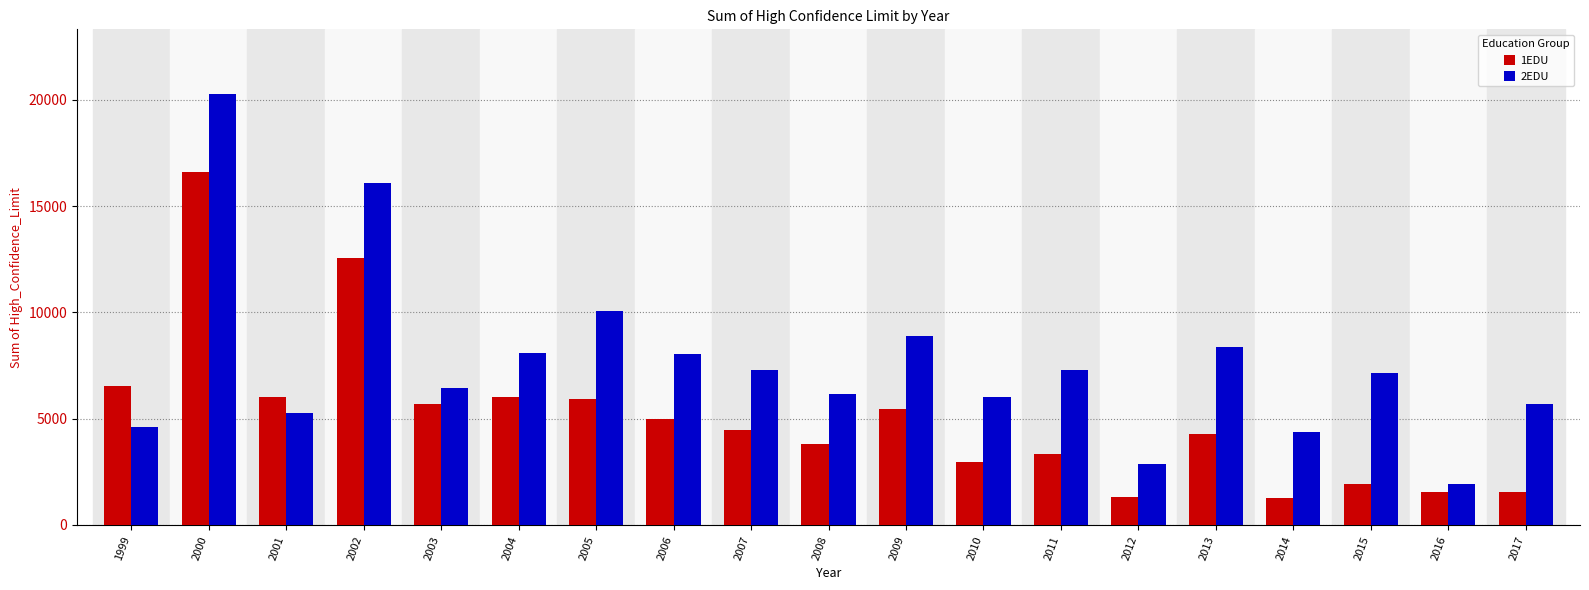

At which label does 2EDU reach its peak?

2000